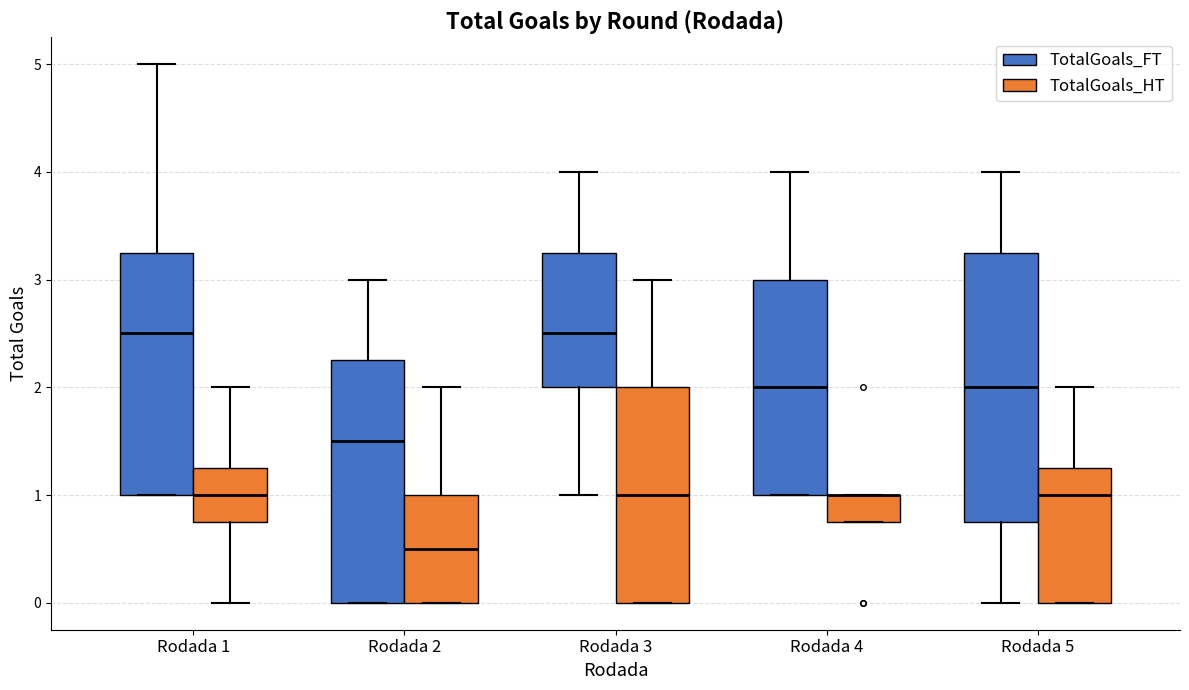

Where is the upper edge of the box for Rodada 5 (TotalGoals_FT) on the y-axis? The values are not printed on the chart, so give them approximately, as read against the axis.

3.3